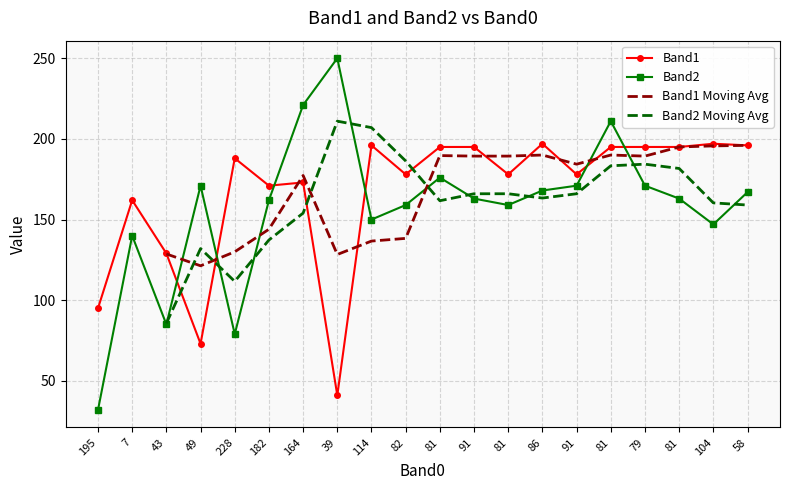

Between 86 and 228, which is larger?

86